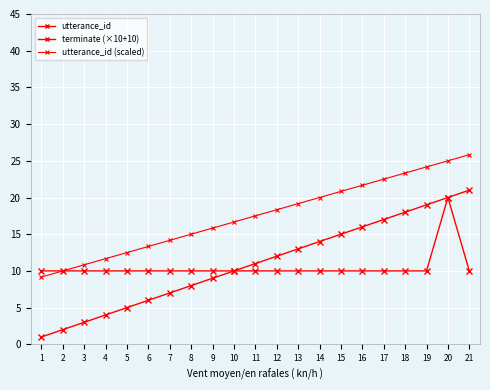

The terminate (×10+10) series shows 2.7 at 21. True or false?

False